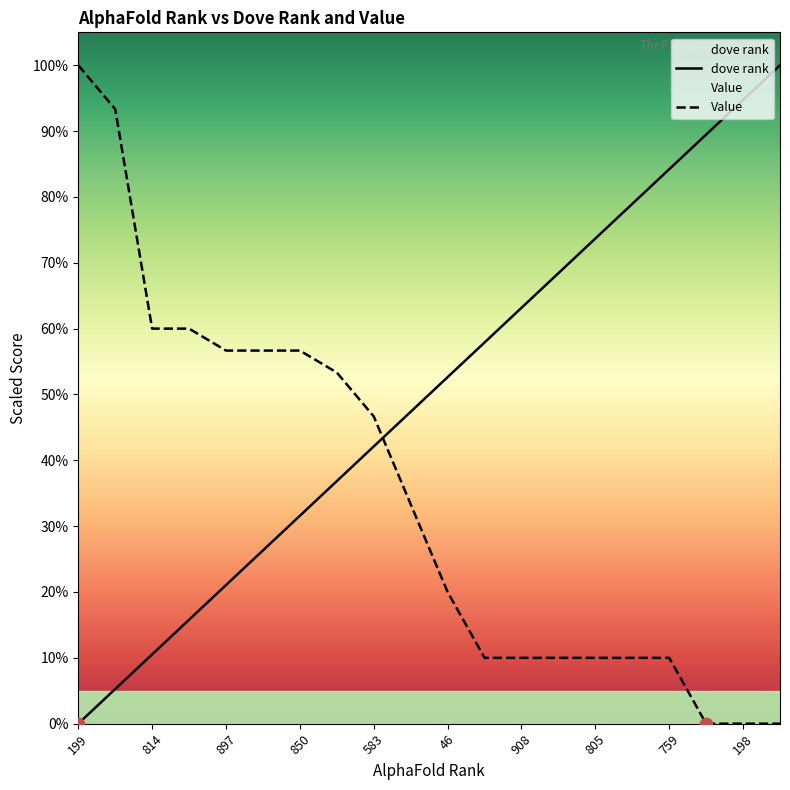

What are all the series names shown in the legend?

dove rank, Value